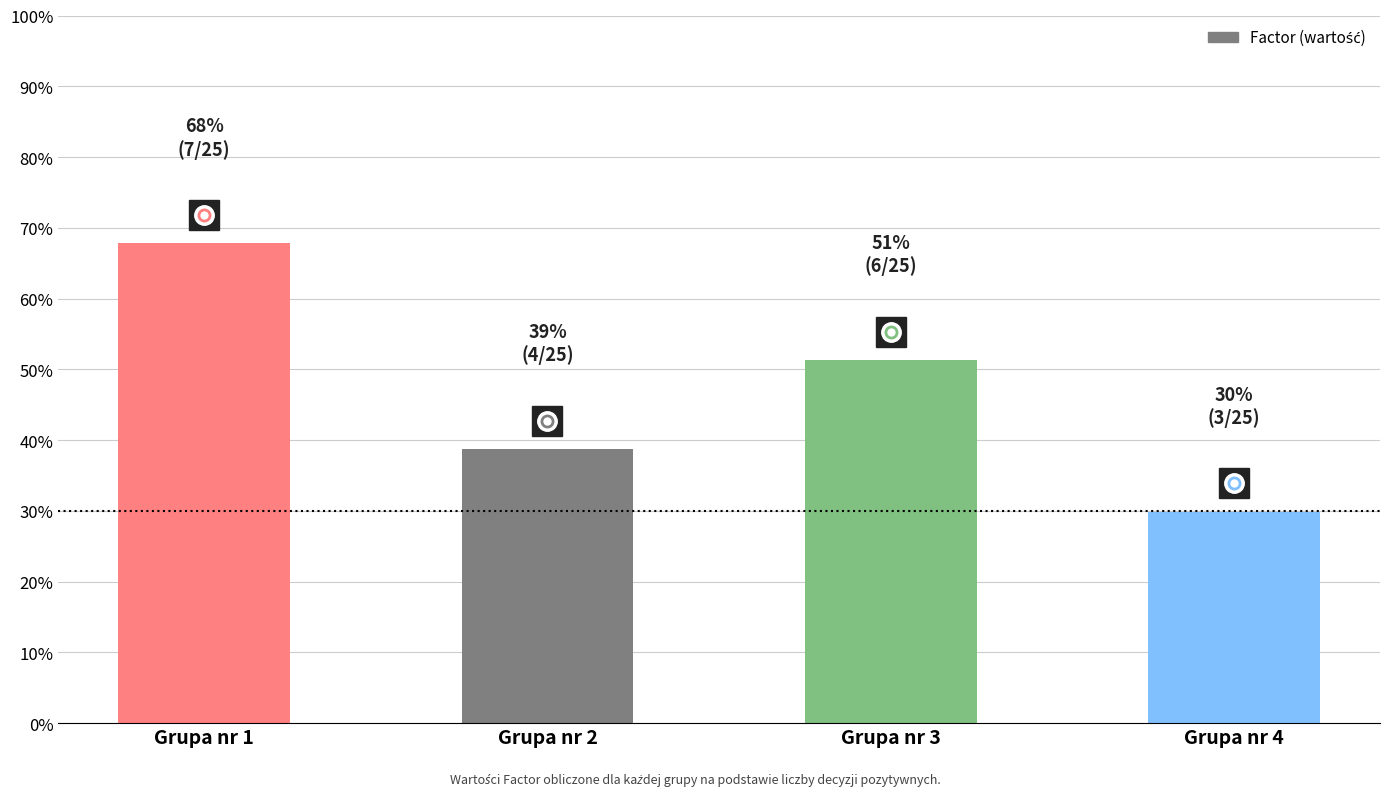

List the labels in order of value, smallest first.

Grupa nr 4, Grupa nr 2, Grupa nr 3, Grupa nr 1